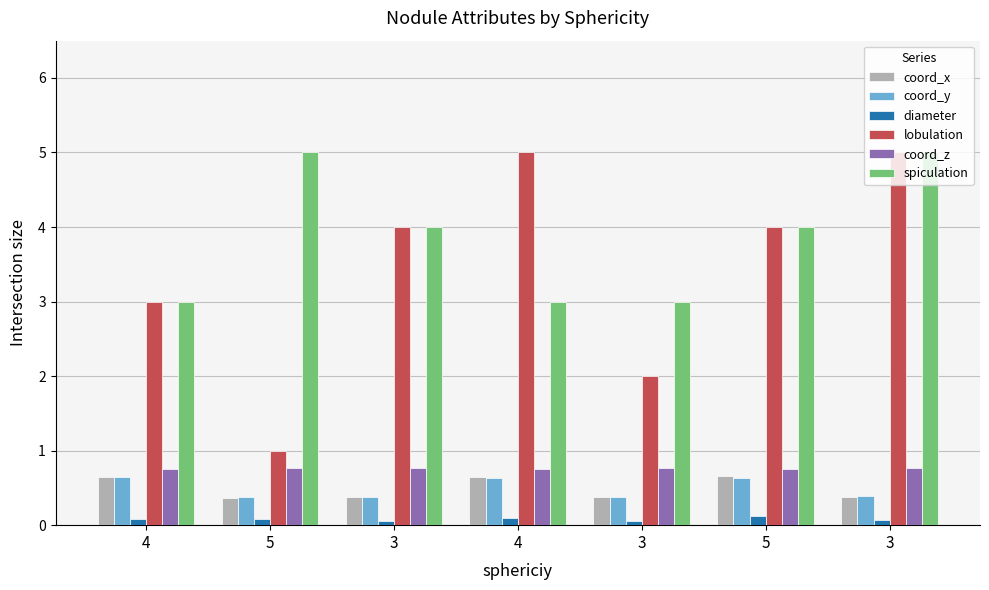

How many series are shown in this chart?

6